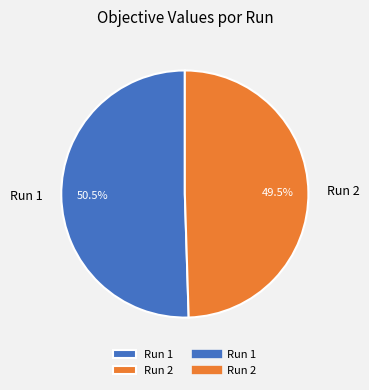

Rank the categories by value from highest to lowest.

Run 1, Run 2